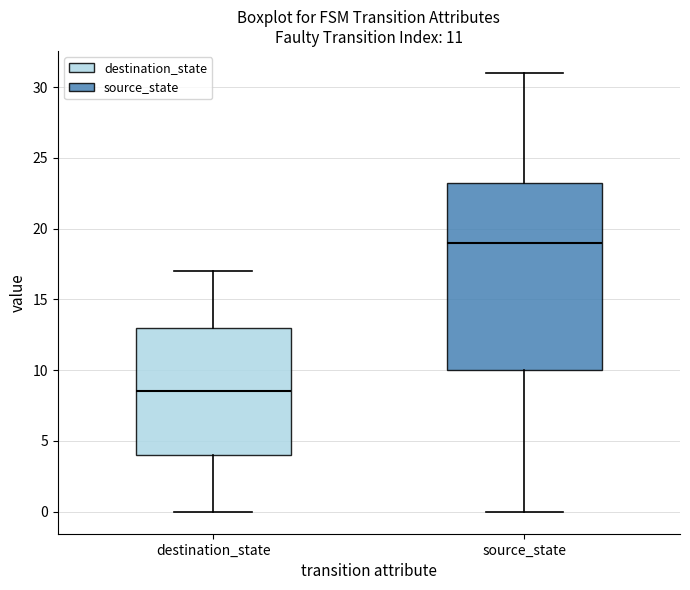

Which box is the tallest, from its lower edge to its upper edge?

source_state